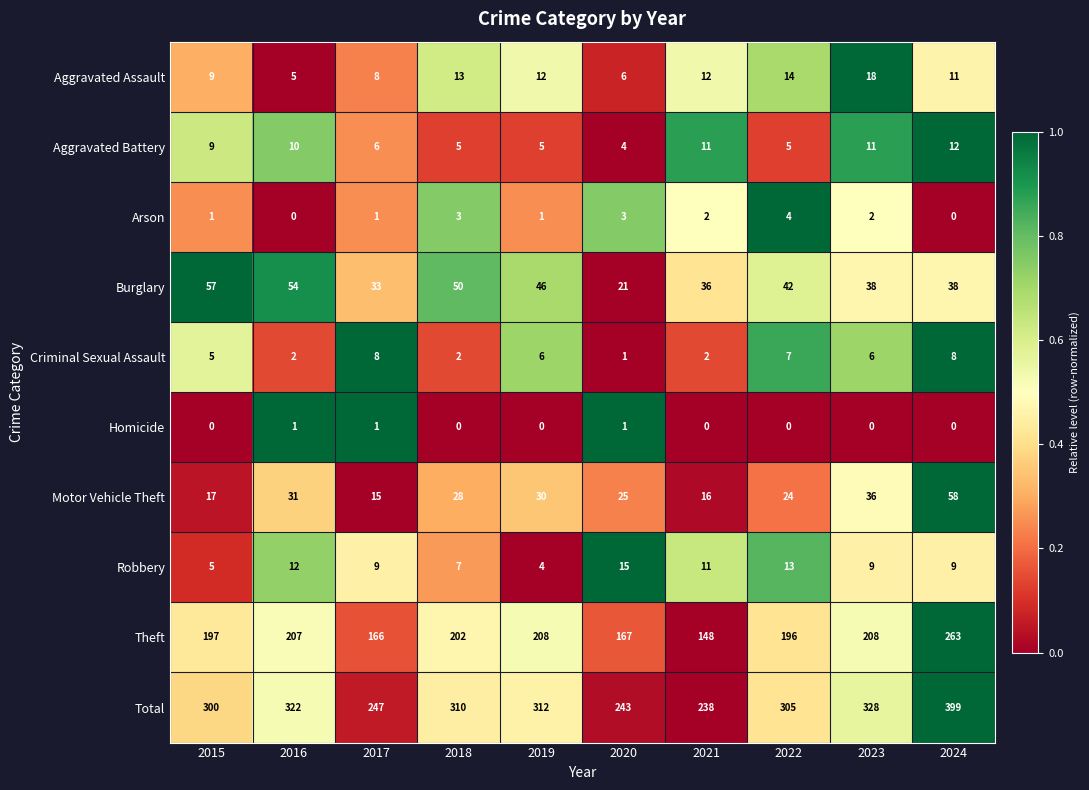

Count the number of categories in the chart.

10